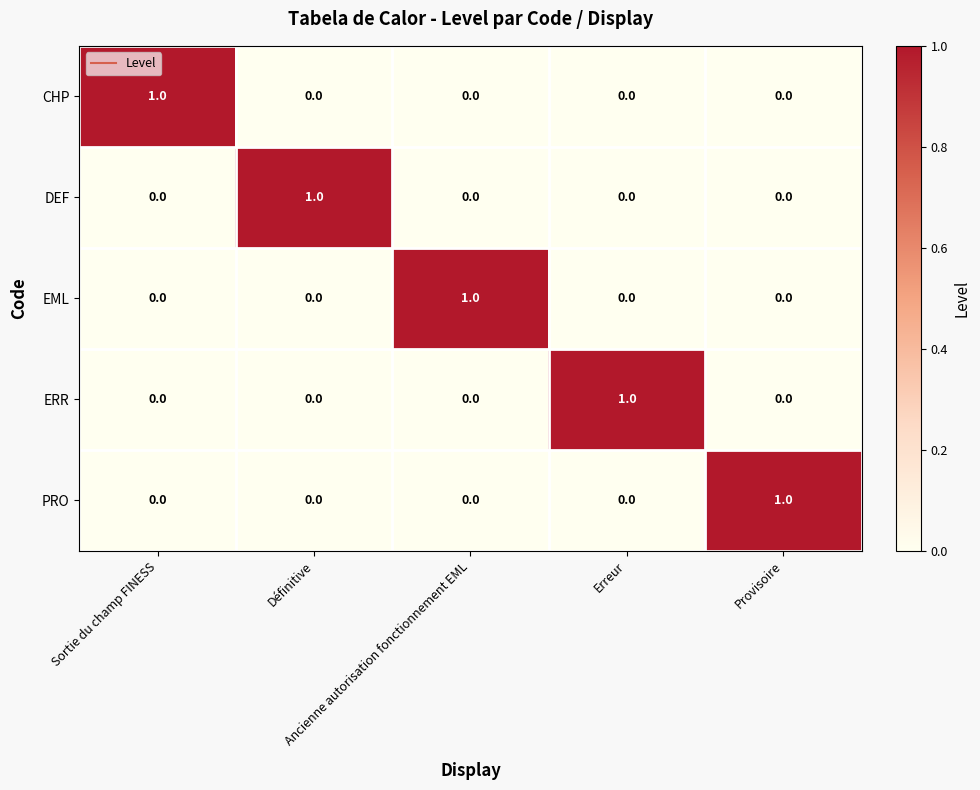

At how many categories does at least one series exceed 0?

5